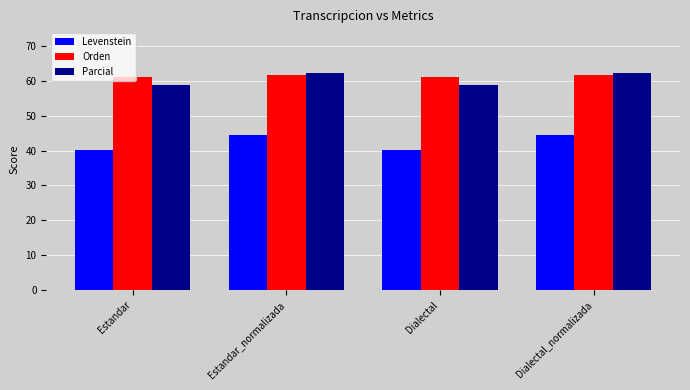

The Orden series shows 61.7 at Estandar_normalizada. True or false?

True